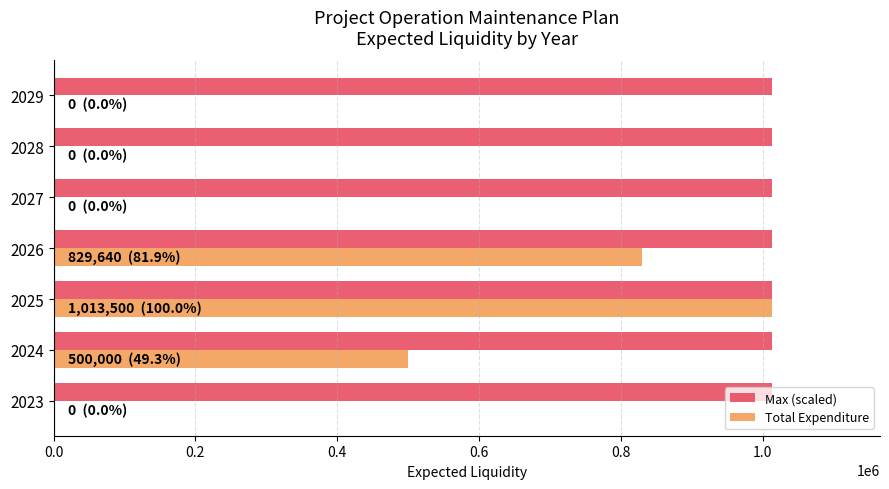

What is the maximum value shown in the chart?

1013500